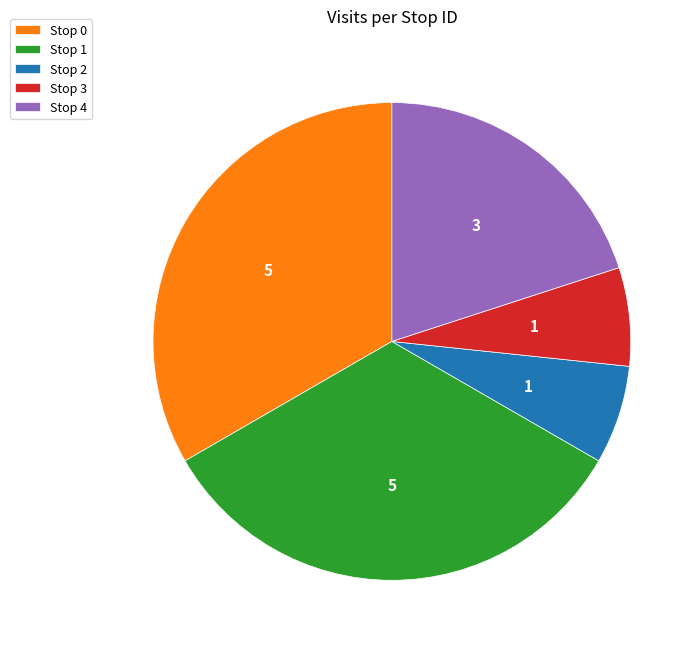

Is the sum of Stop 3 and Stop 4 greater than half?

No